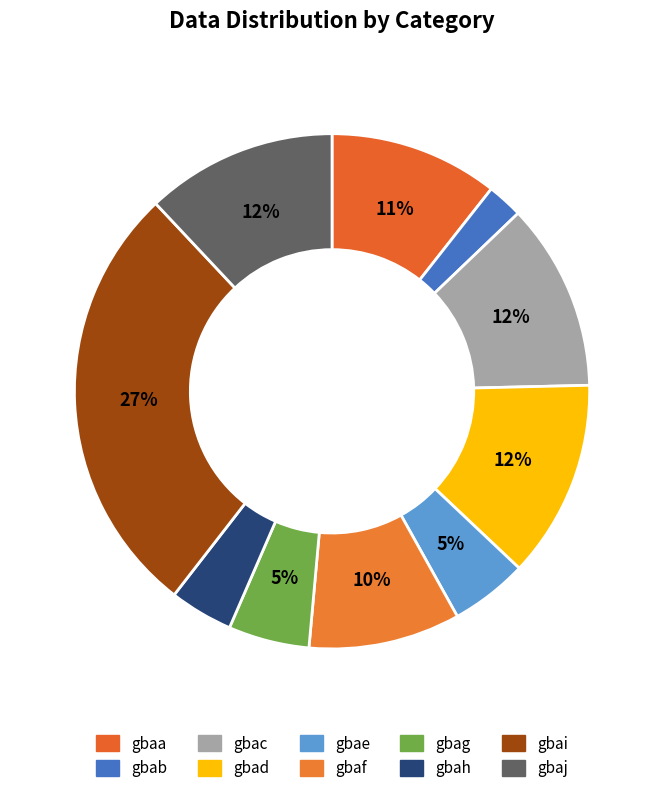

How many segments does this pie chart have?

10